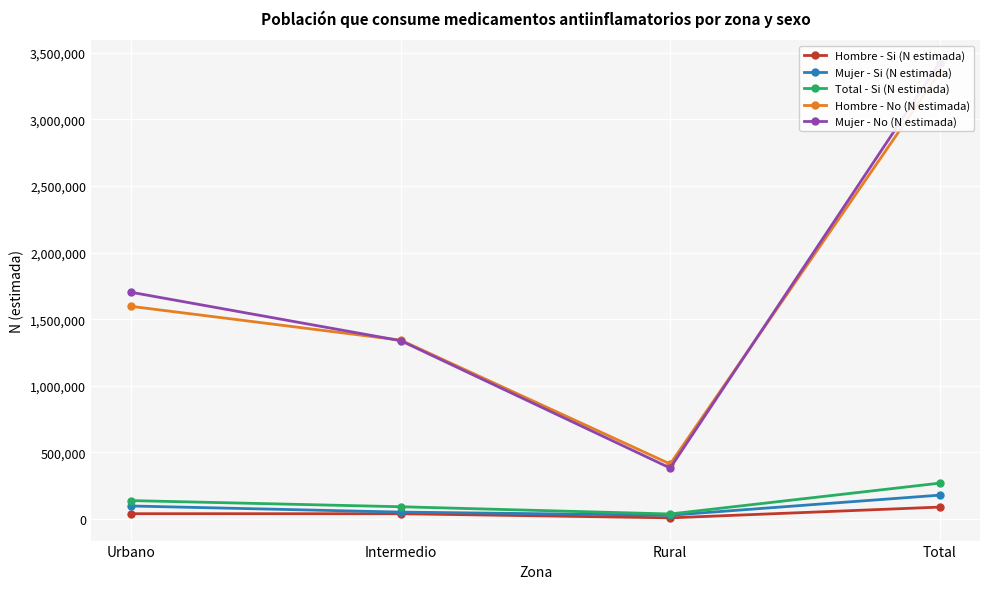

What is the sum of the Hombre - No (N estimada) values at Rural and Intermedio?

1756482